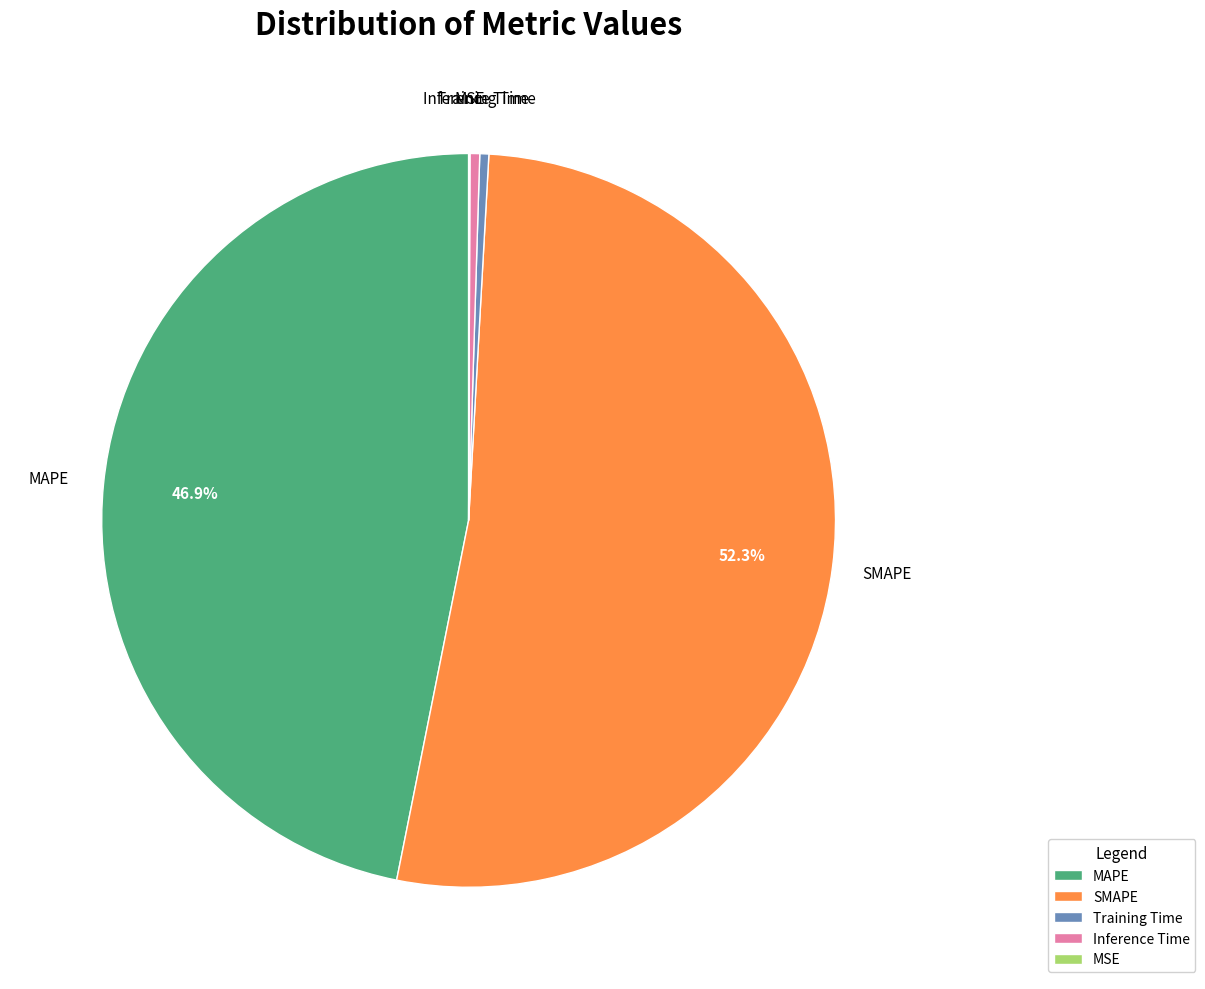

Is it true that MAPE is 47% of the pie?

True